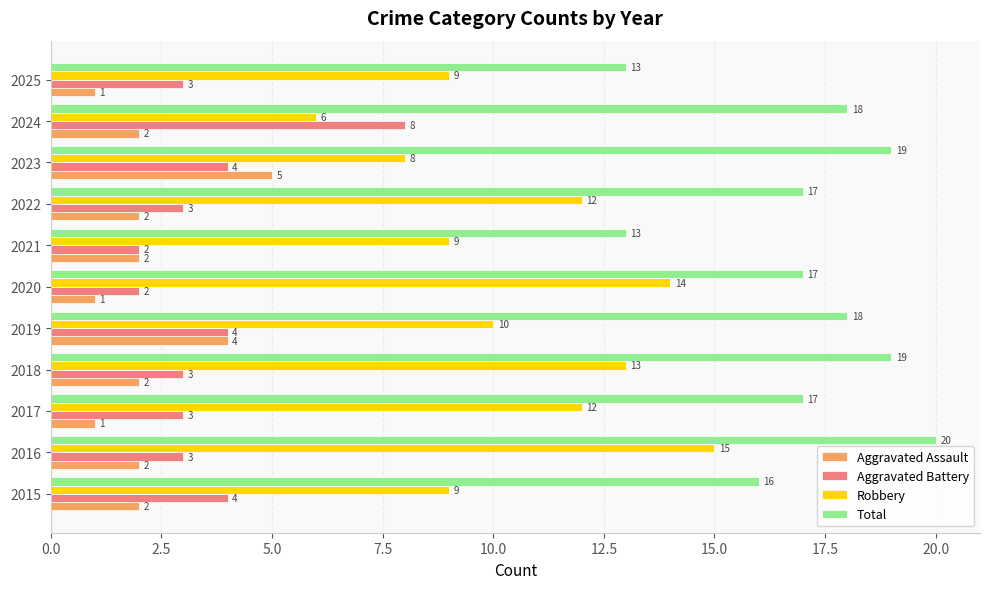

What is the average value of the Total series?

17